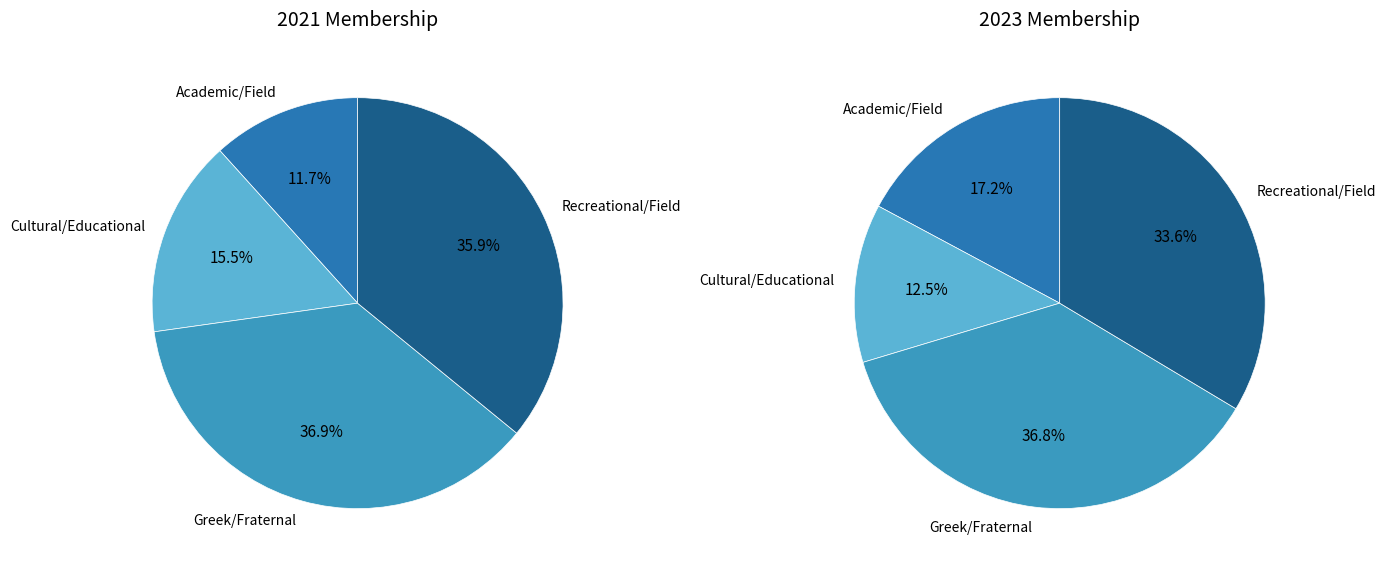

What percentage is the Cultural/Educational slice, to the nearest percent?

13%